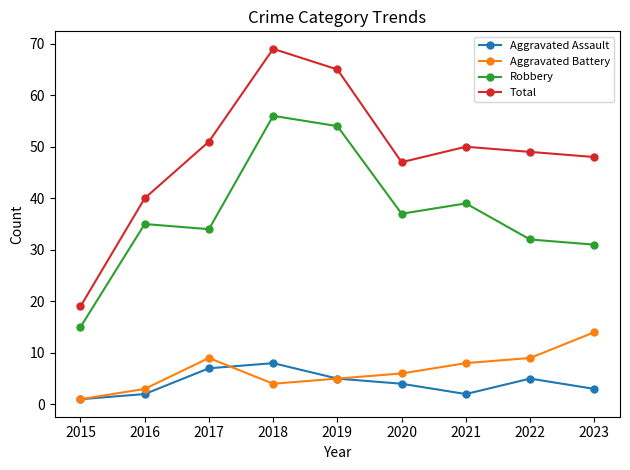

What is the difference between the maximum and minimum values in the Robbery series?

41